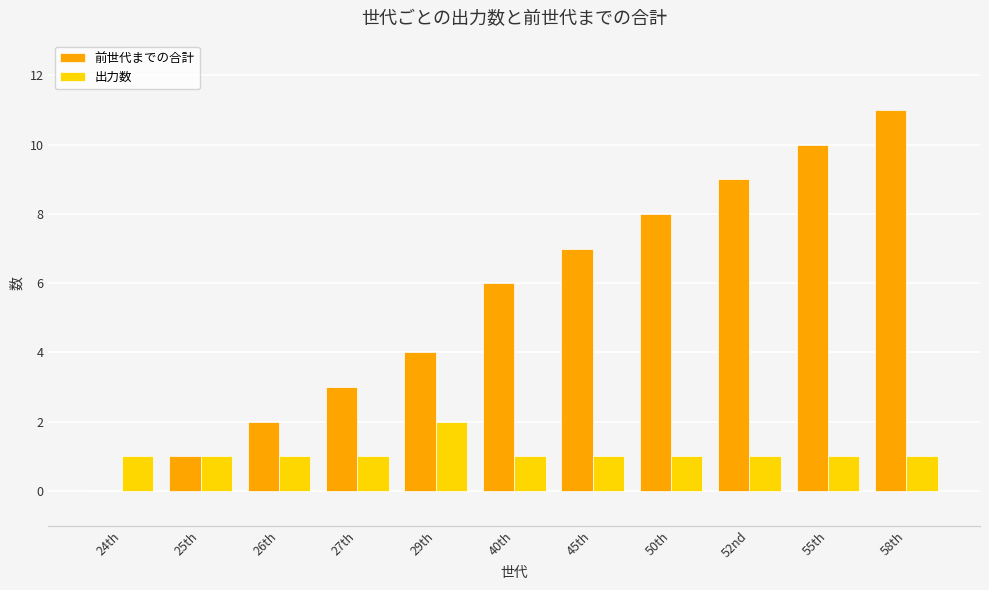

Is it true that 前世代までの合計 equals 6 at 40th?

True